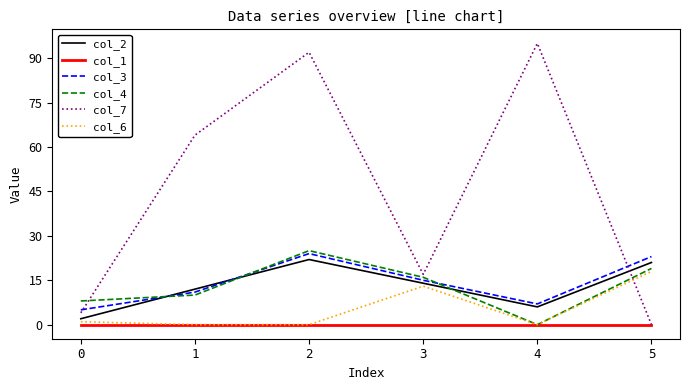

List the labels in order of col_7 value, largest first.

4, 2, 1, 3, 0, 5